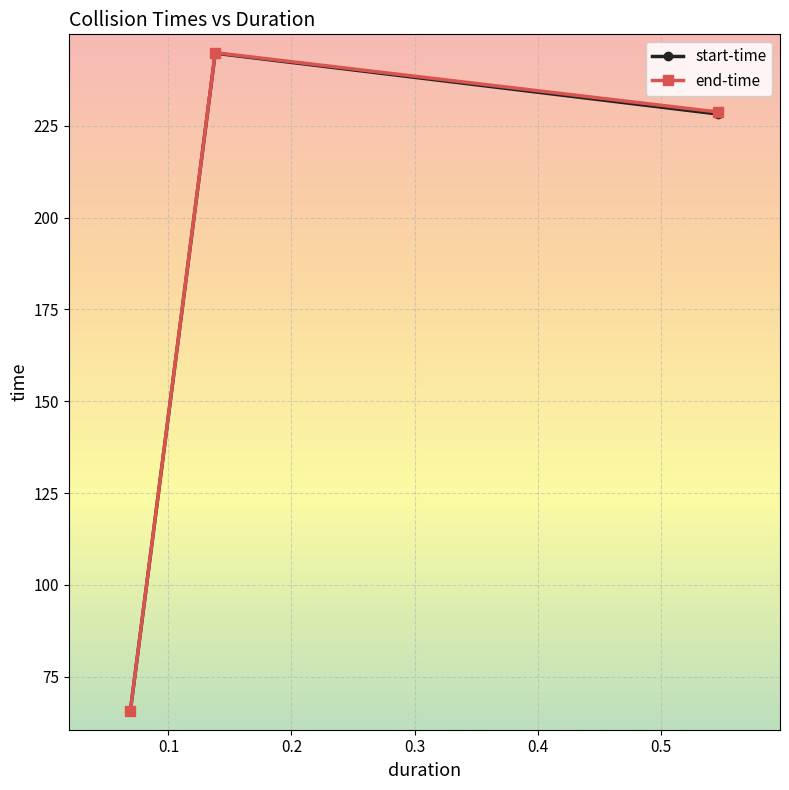

What is the value of the start-time point at the 3rd from the left?

228.2